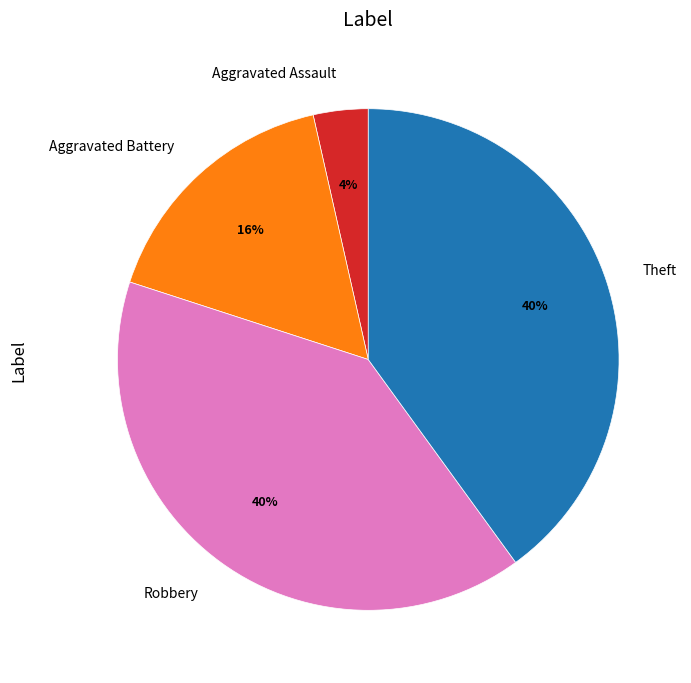

Between Aggravated Battery and Theft, which is larger?

Theft